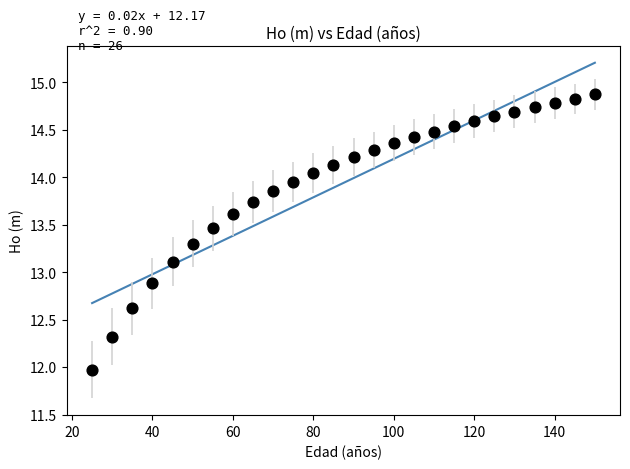

What is the range of Y values (max minus min)?

2.9